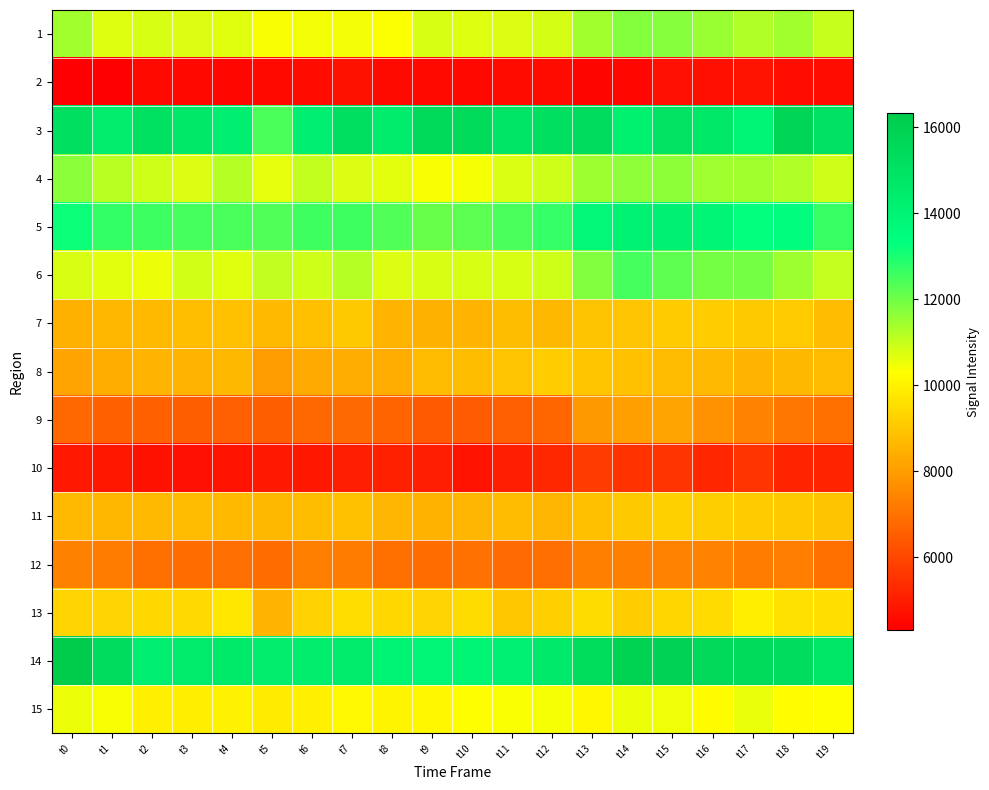

At which category is the sum across all series the highest?

t15